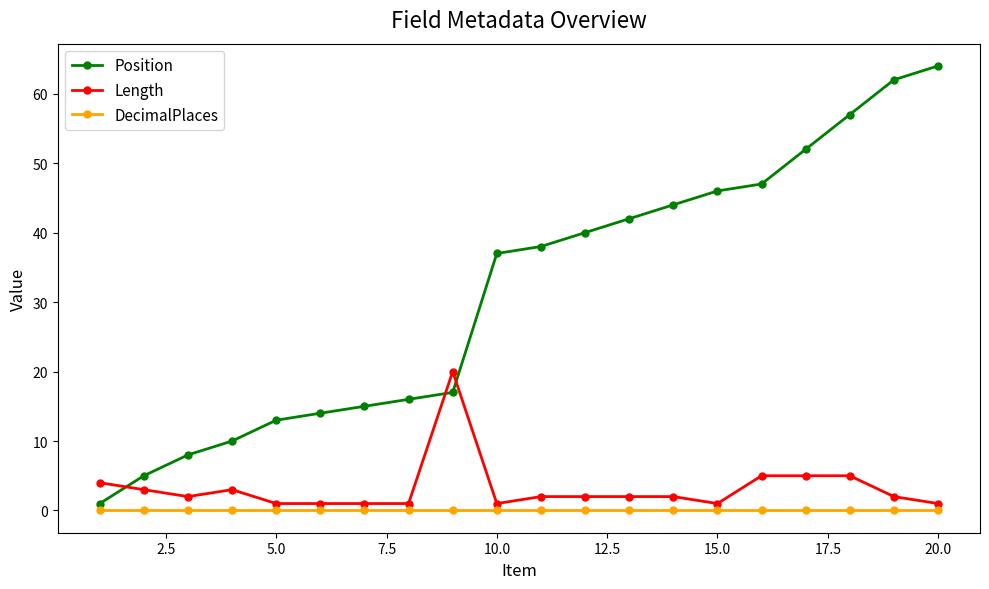

True or false: Length and Position cross at least once.

True